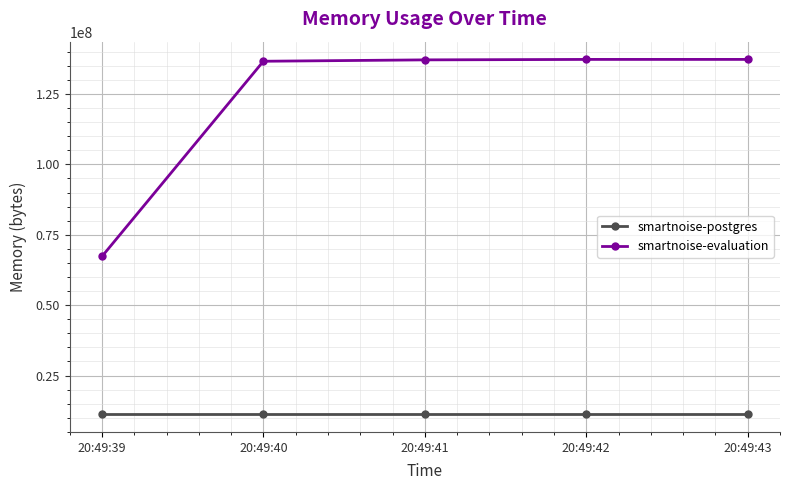

True or false: smartnoise-evaluation and smartnoise-postgres cross at least once.

False